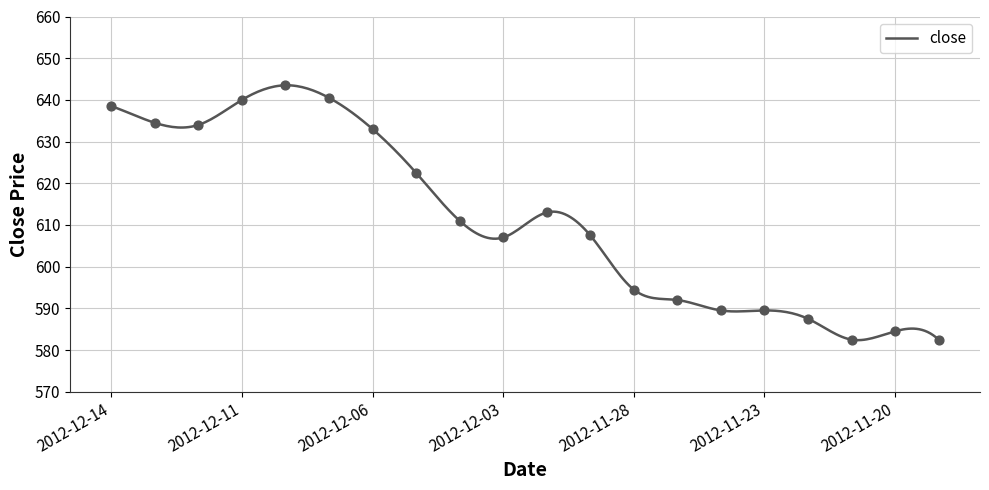

What is the ratio of the value at 2012-12-06 to the value at 2012-12-05?

1.0